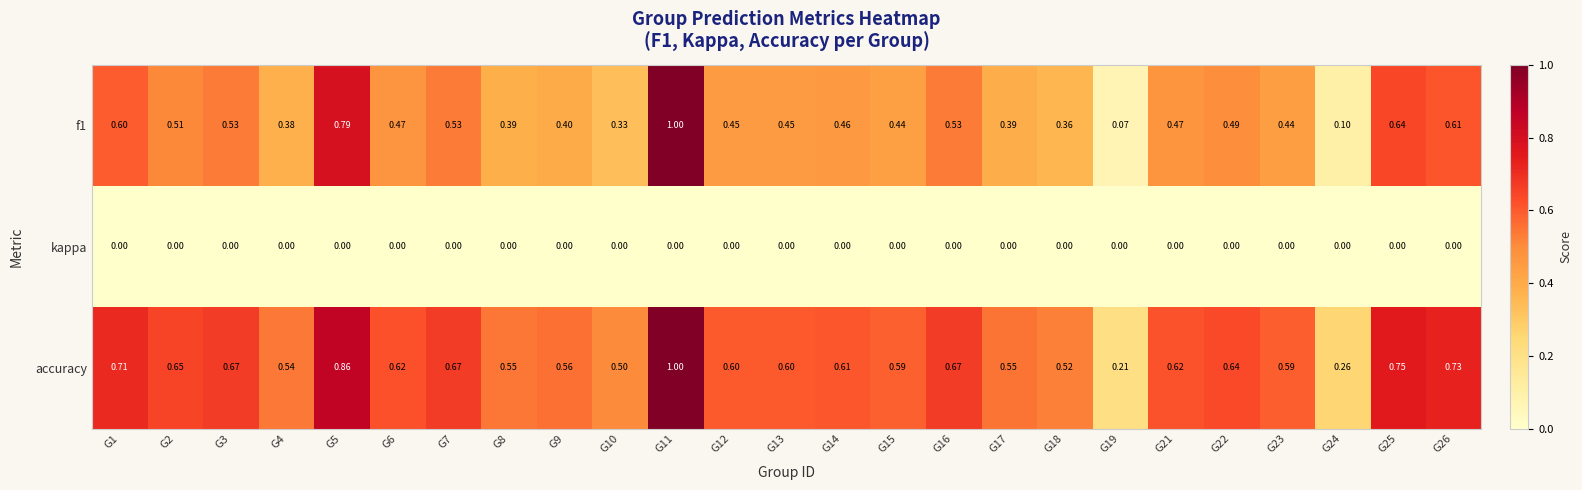

Which series has the largest total across all categories?

accuracy